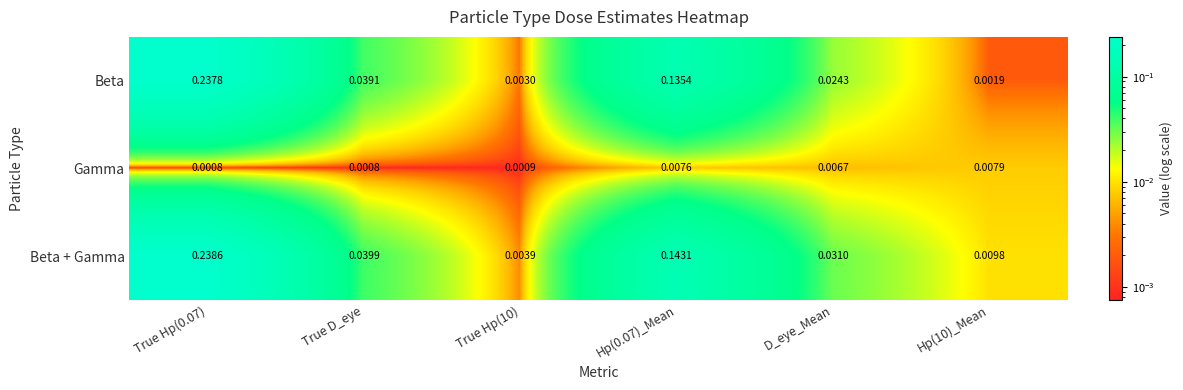

Which series has the largest total across all categories?

Beta + Gamma